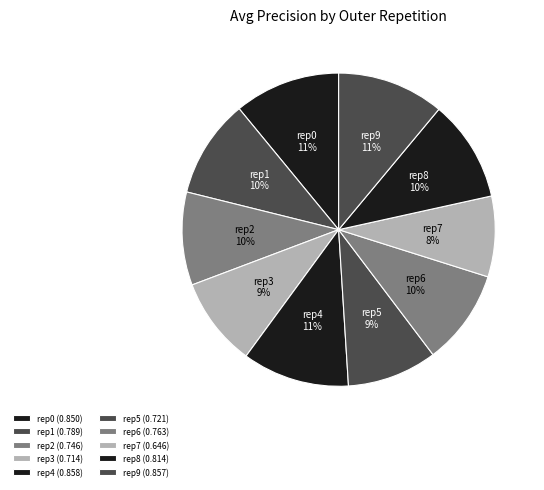

To the nearest percent, what portion does rep0 represent?

11%